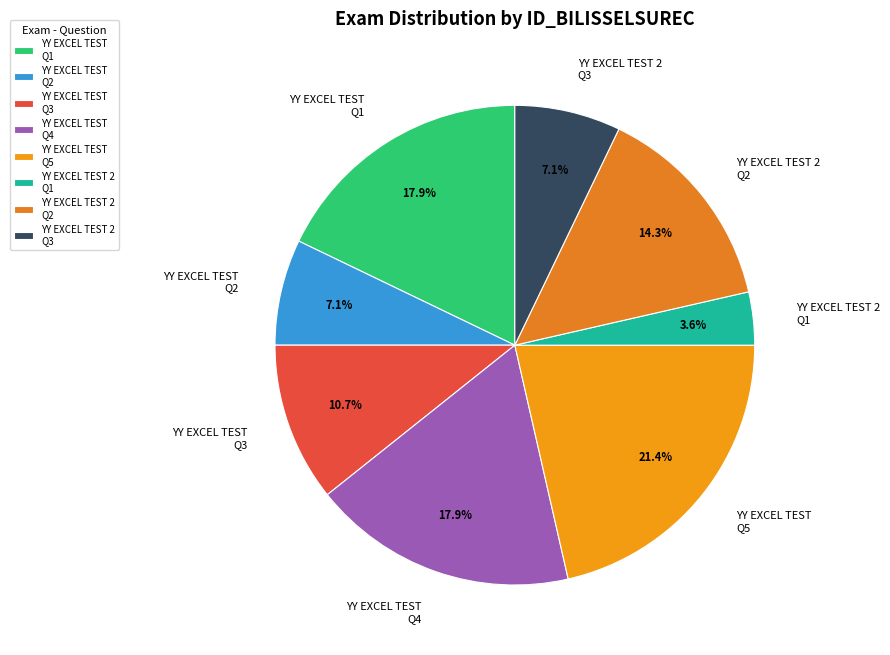

Does YY EXCEL TEST Q4 represent more than half of the total?

No